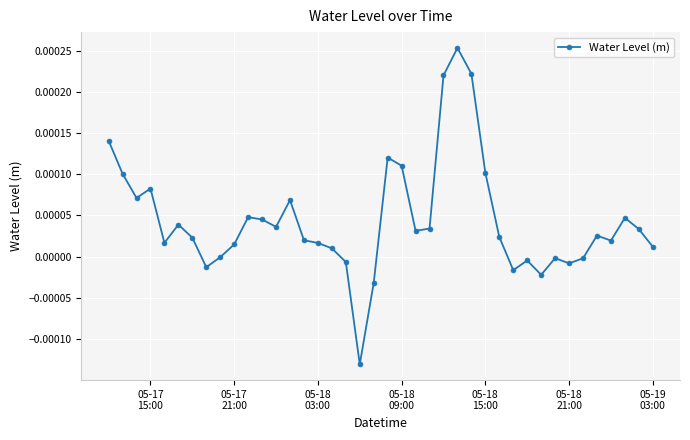

True or false: there are more than 1 points higher than both neighbors.

True